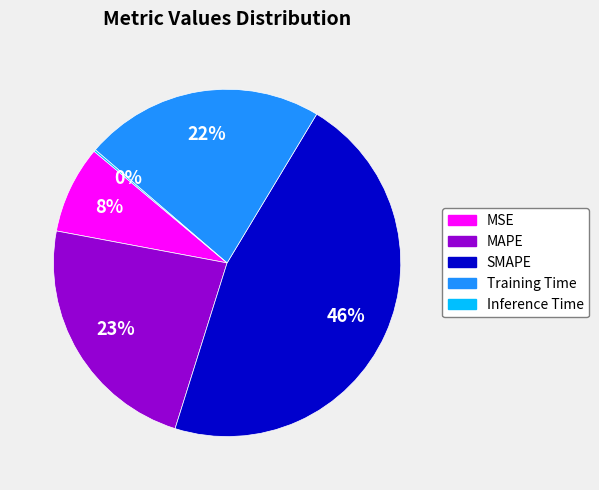

True or false: SMAPE accounts for 46% of the total.

True